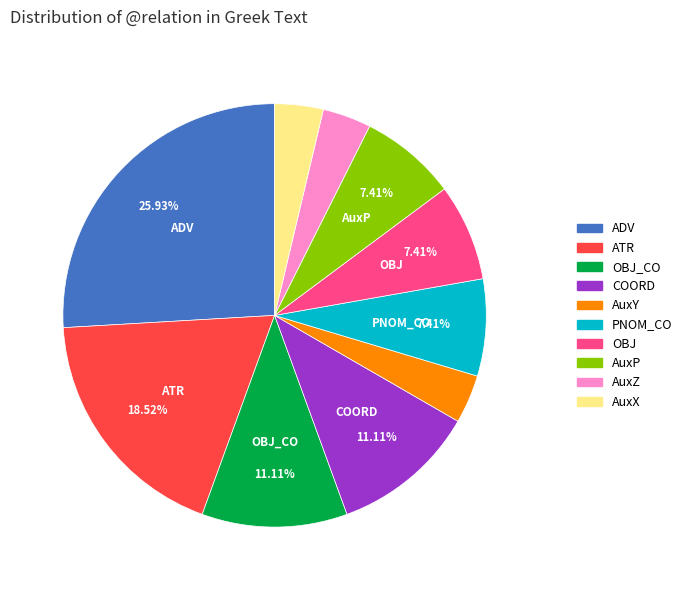

To the nearest percent, what is the difference between the AuxX and OBJ_CO slice percentages?

7%